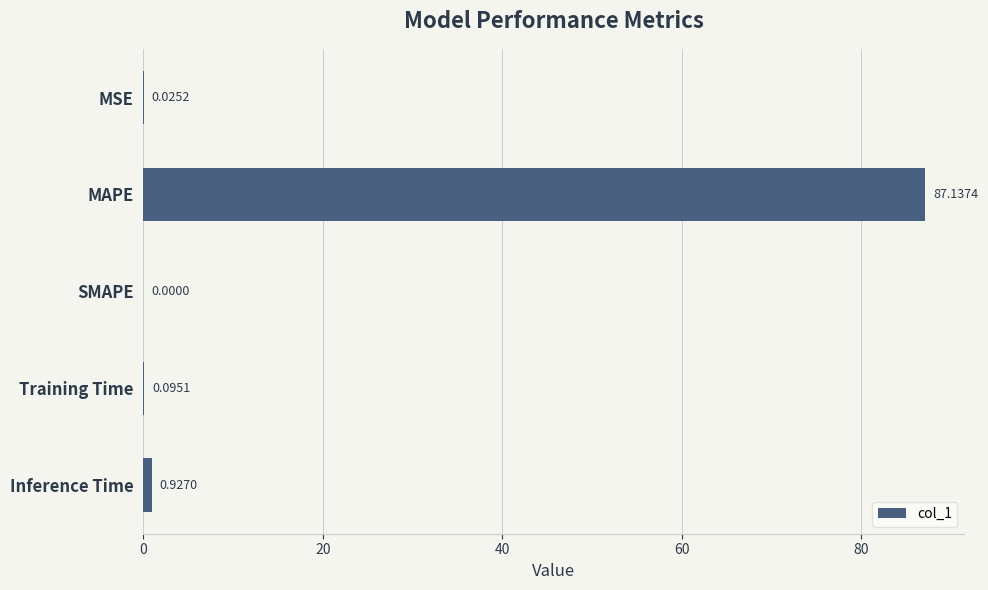

How many values exceed 0?

4